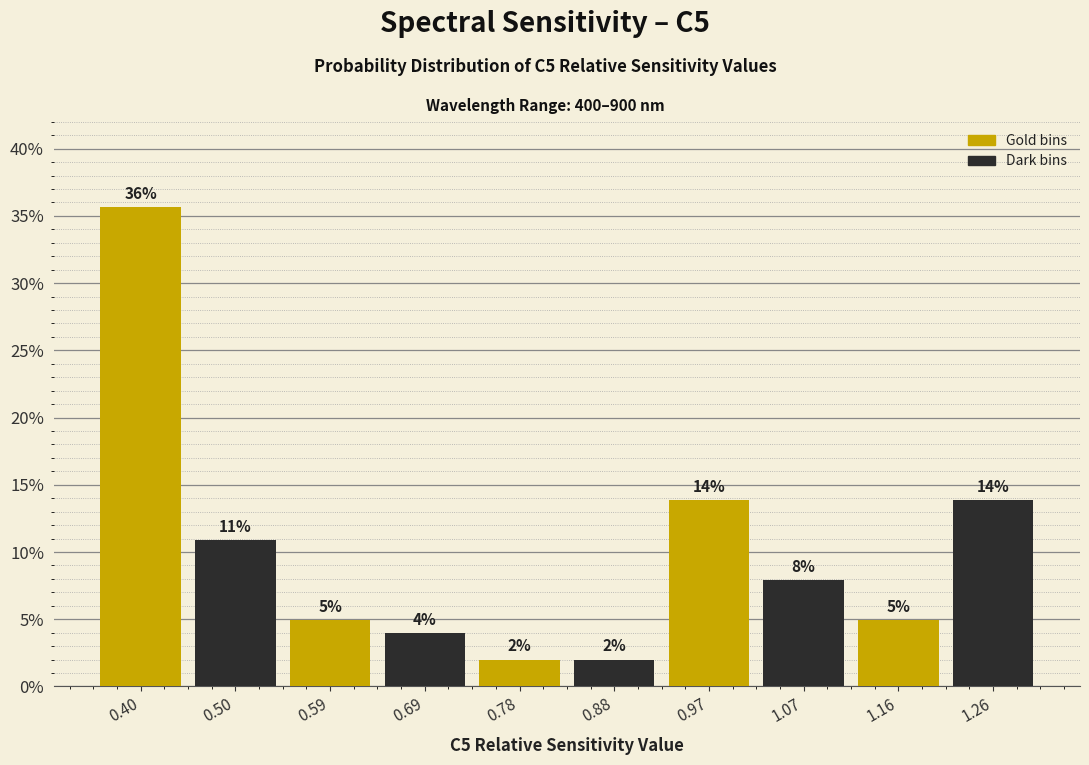

Over which range of the x-axis is the bar tallest?

0.356 to 0.451